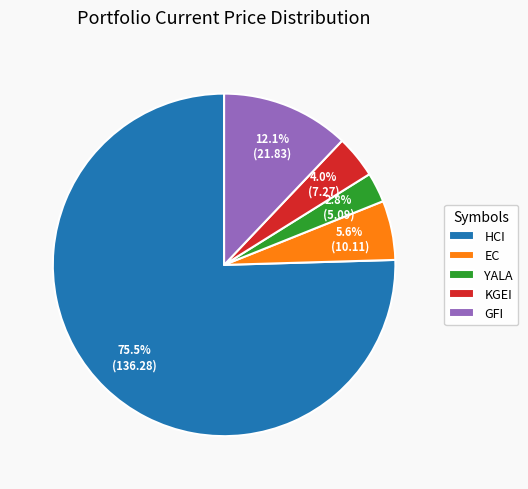

True or false: EC accounts for 16% of the total.

False